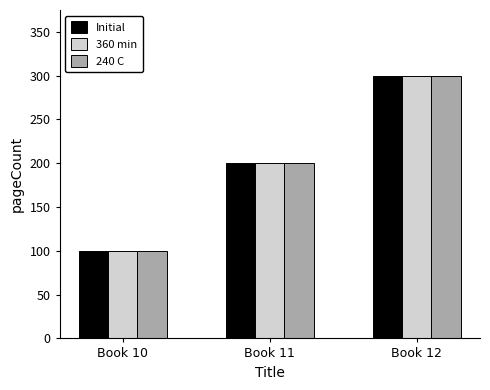

The value of 360 min at Book 11 is 44. True or false?

False